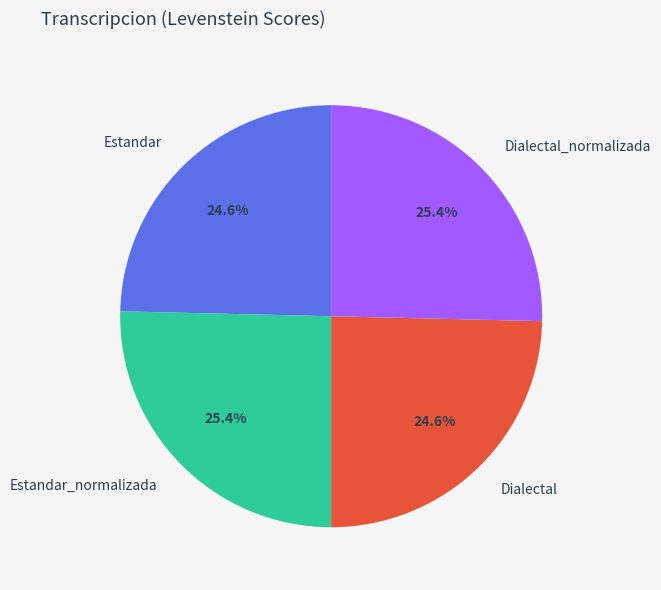

Does any single category account for the majority?

No